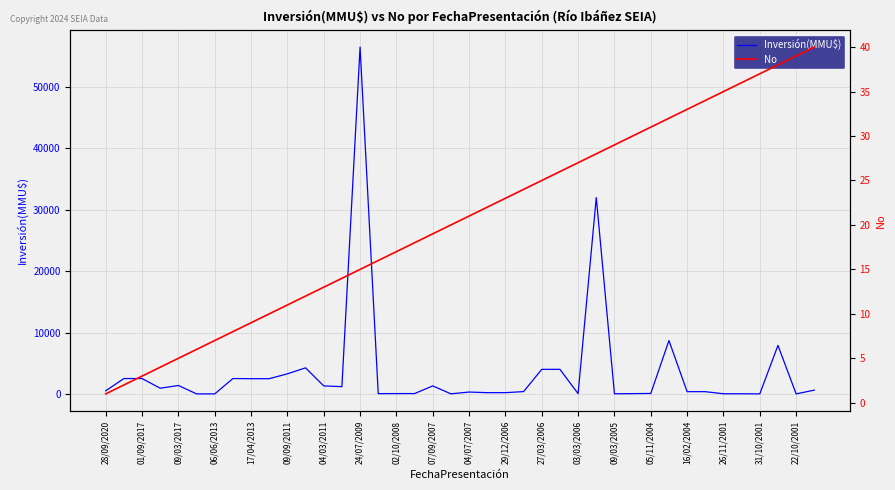

What is the sum of all Inversión(MMU$) values?

142392